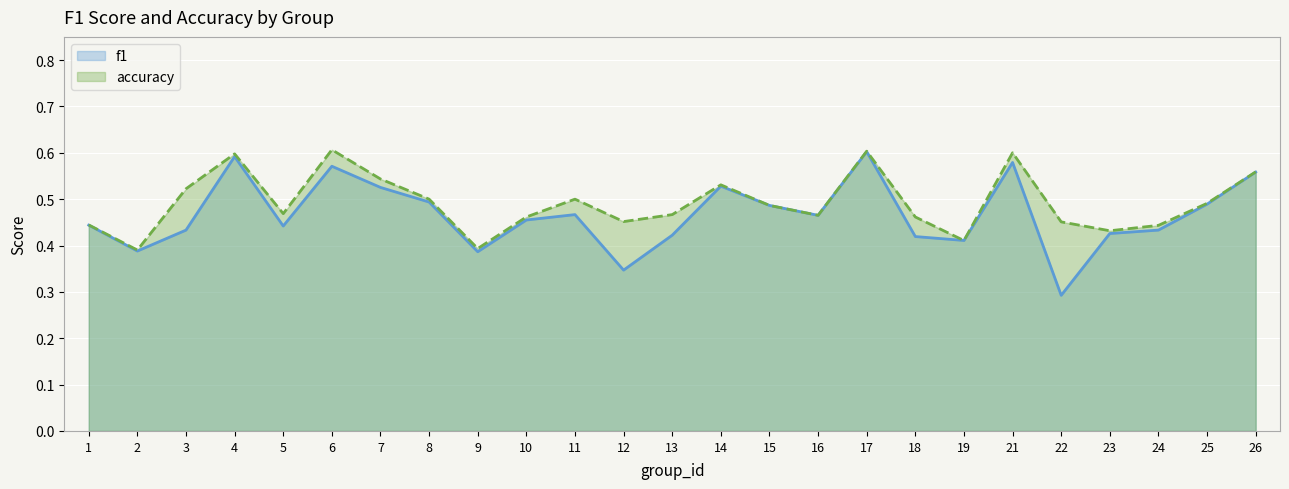

What are all the series names shown in the legend?

f1, accuracy